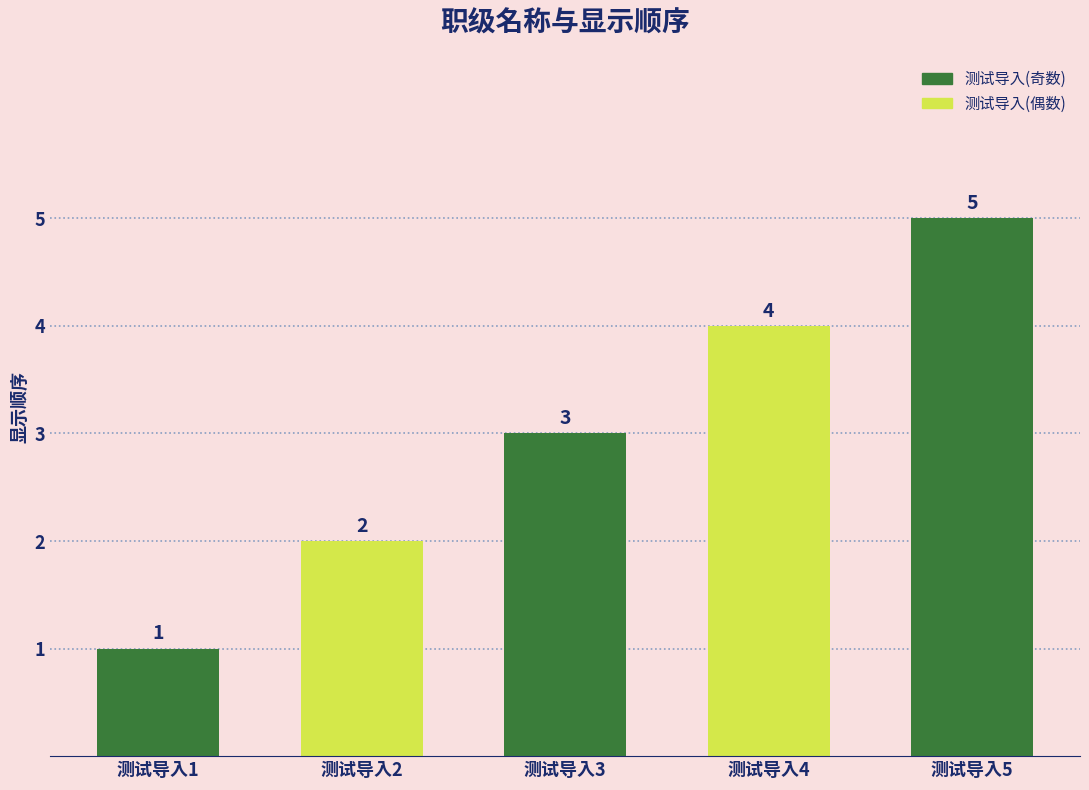

What is the difference between the maximum and second lowest values?

3